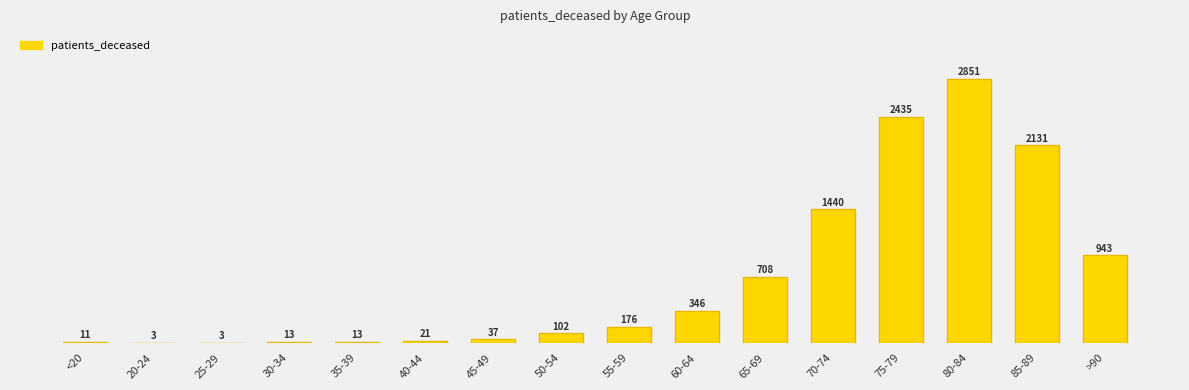

Rank the categories by value from lowest to highest.

20-24, 25-29, <20, 30-34, 35-39, 40-44, 45-49, 50-54, 55-59, 60-64, 65-69, >90, 70-74, 85-89, 75-79, 80-84